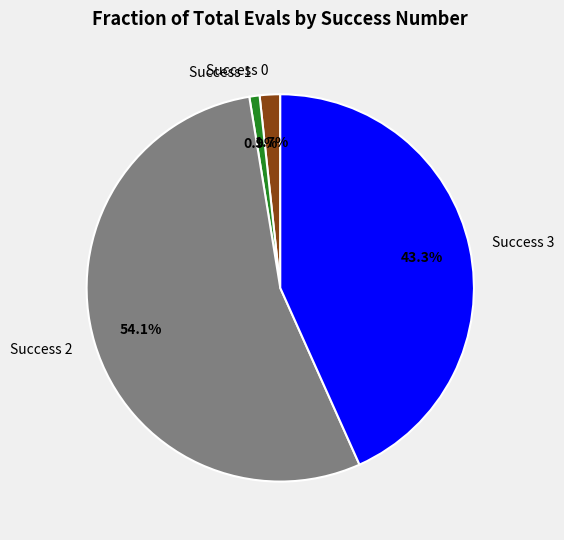

Rank the categories by value from highest to lowest.

Success 2, Success 3, Success 0, Success 1